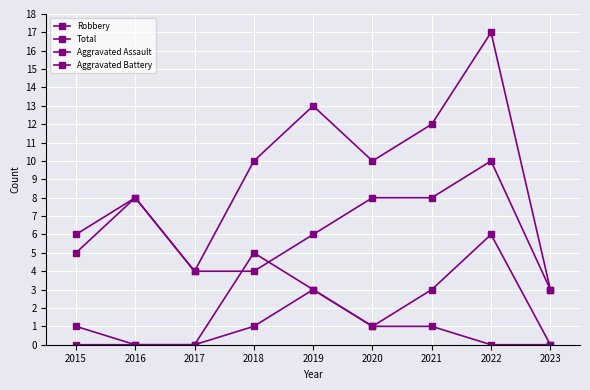

Which category has the highest value across all series?

2022